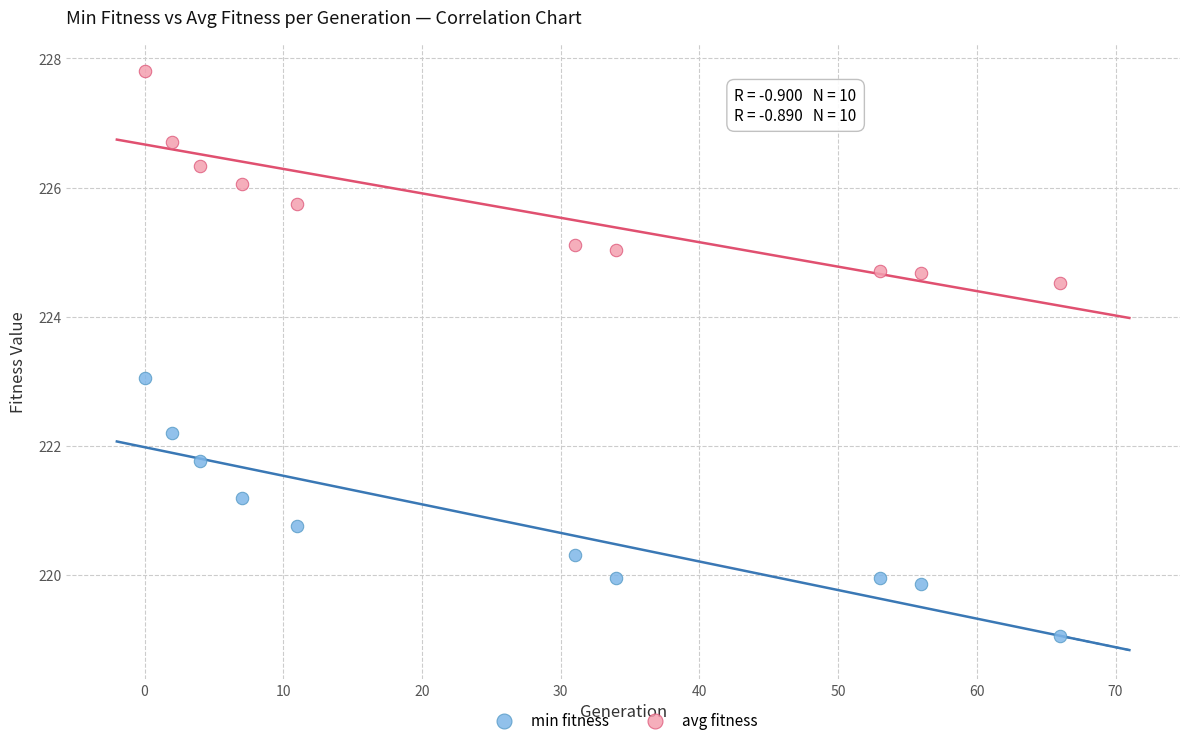

What is the X range (max minus min) for the scatter plot?

66.0